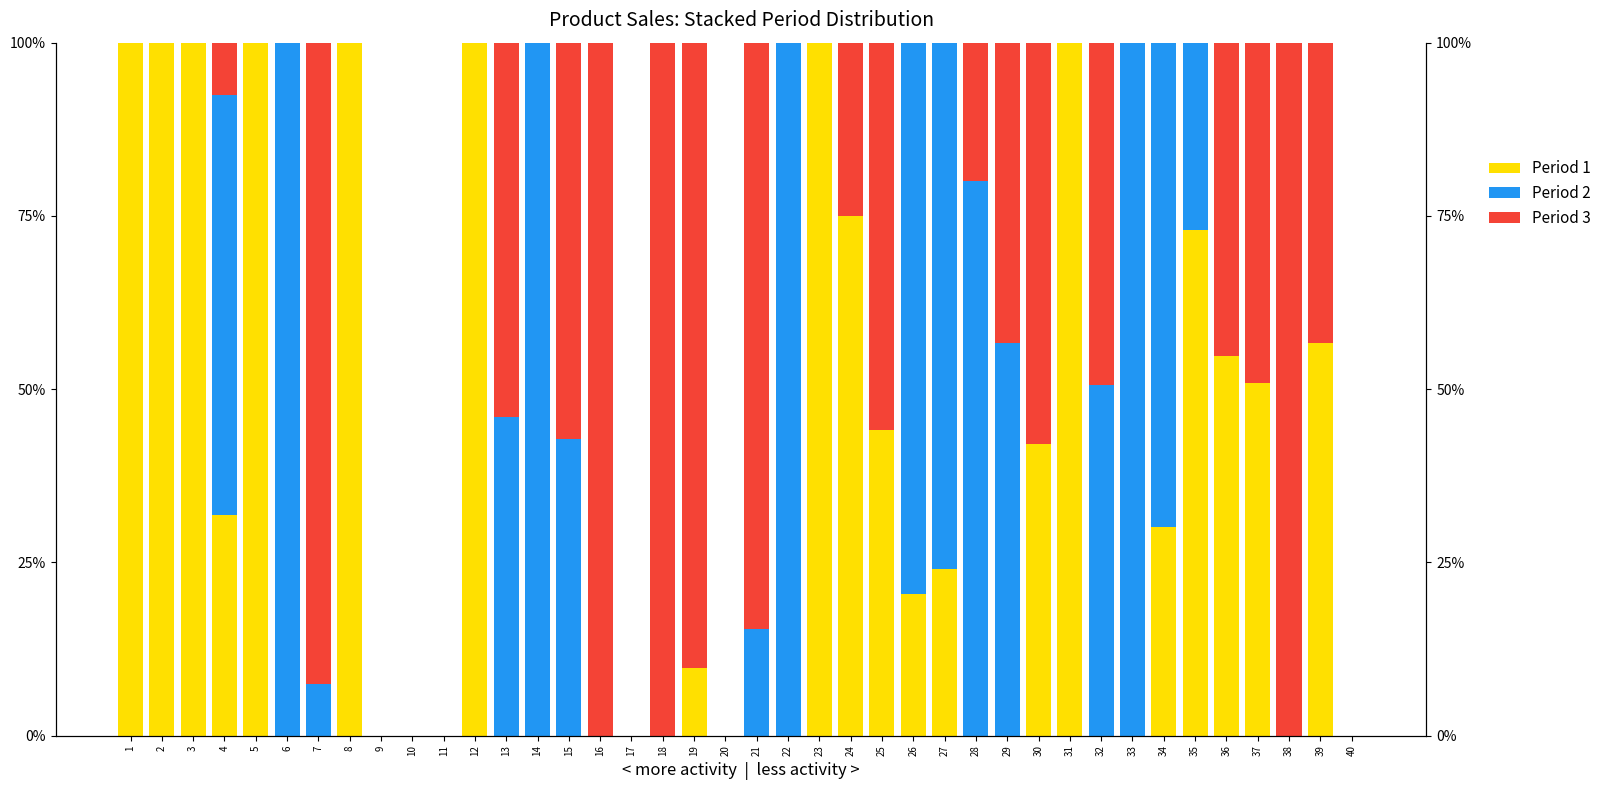

Which series has the largest range (max minus min)?

Period 1